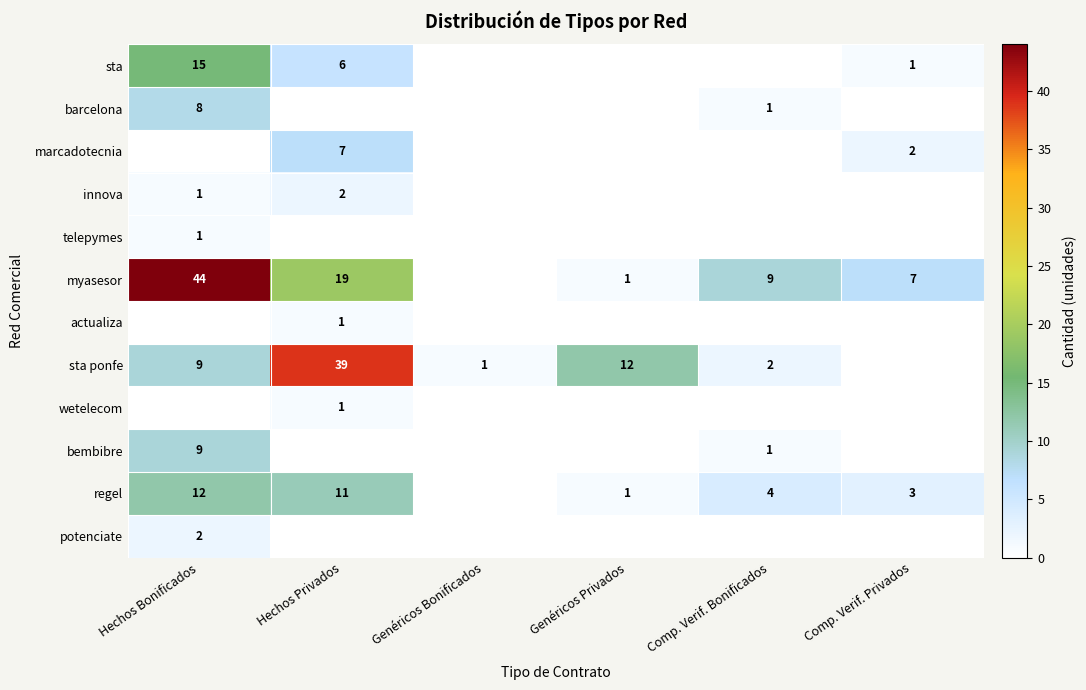

True or false: sta ponfe has a value of 18 at Genéricos Privados.

False